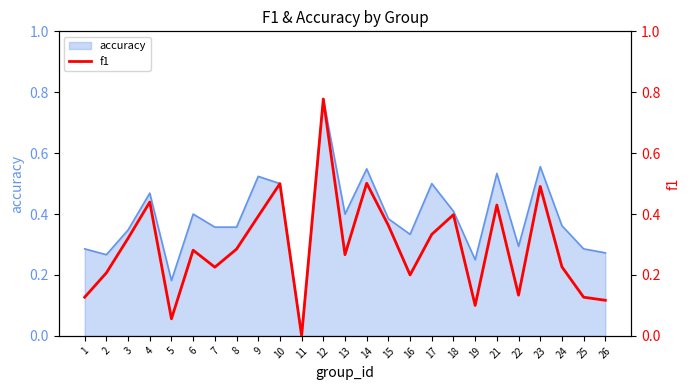

Which category has the highest value in the accuracy series?

12